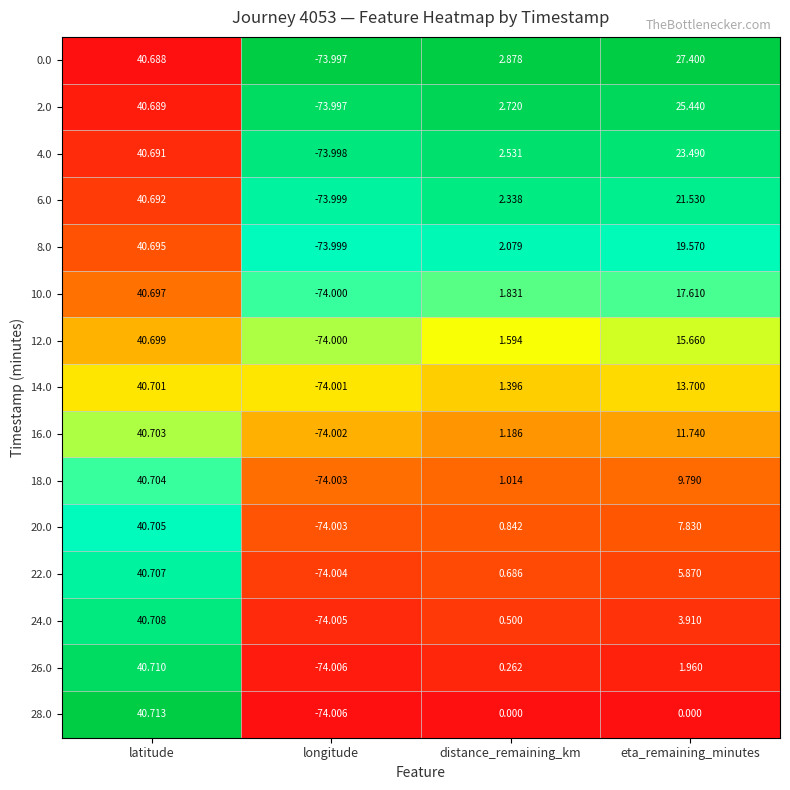

Which category has the highest value in the 12.0 series?

latitude